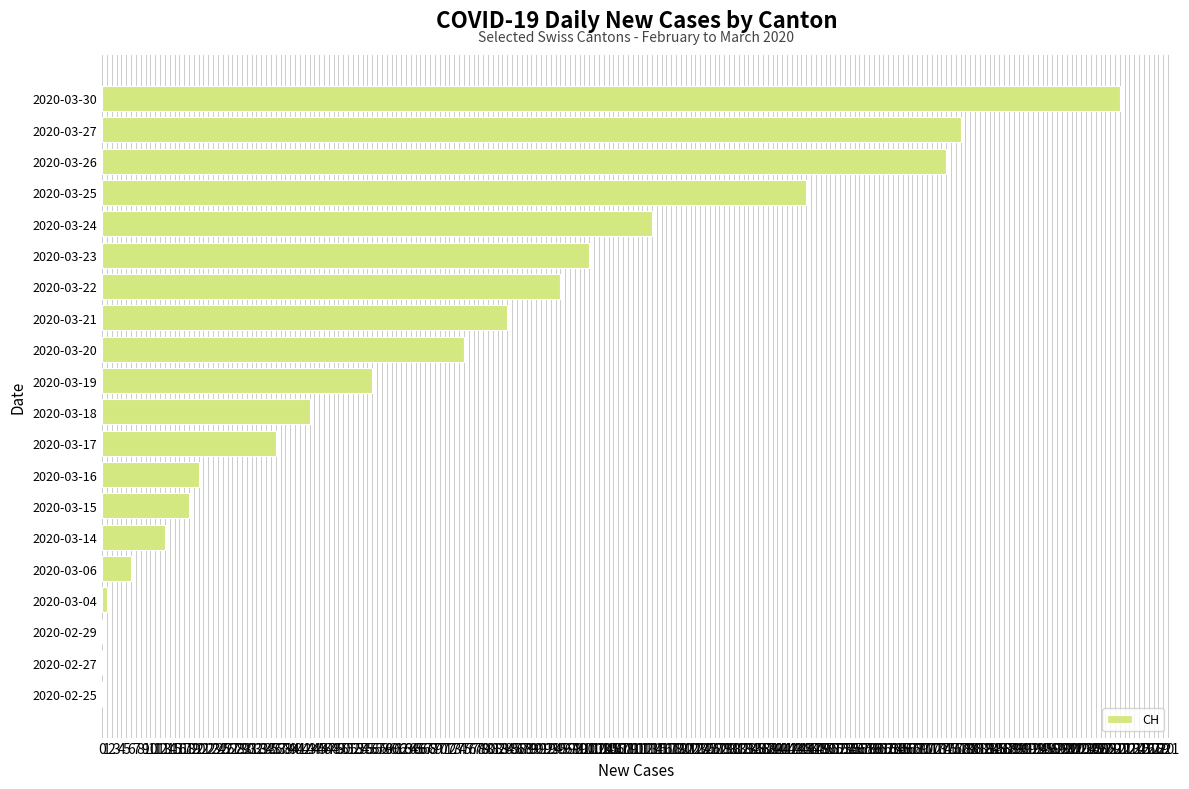

Does the chart contain stacked bars?

No